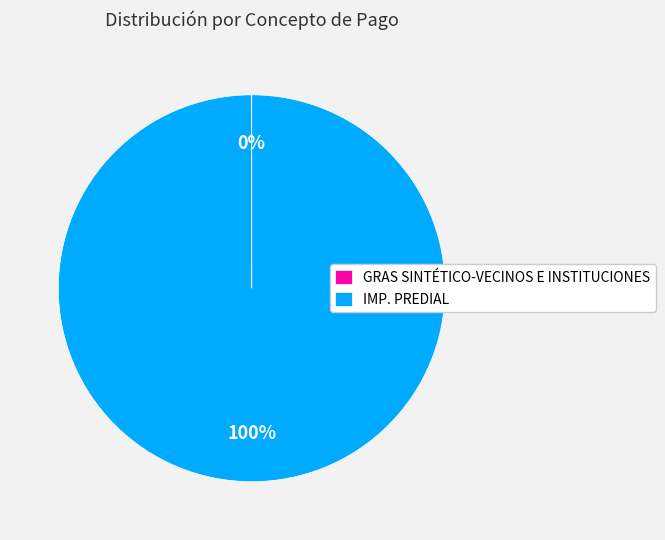

Which slice is the largest?

IMP. PREDIAL